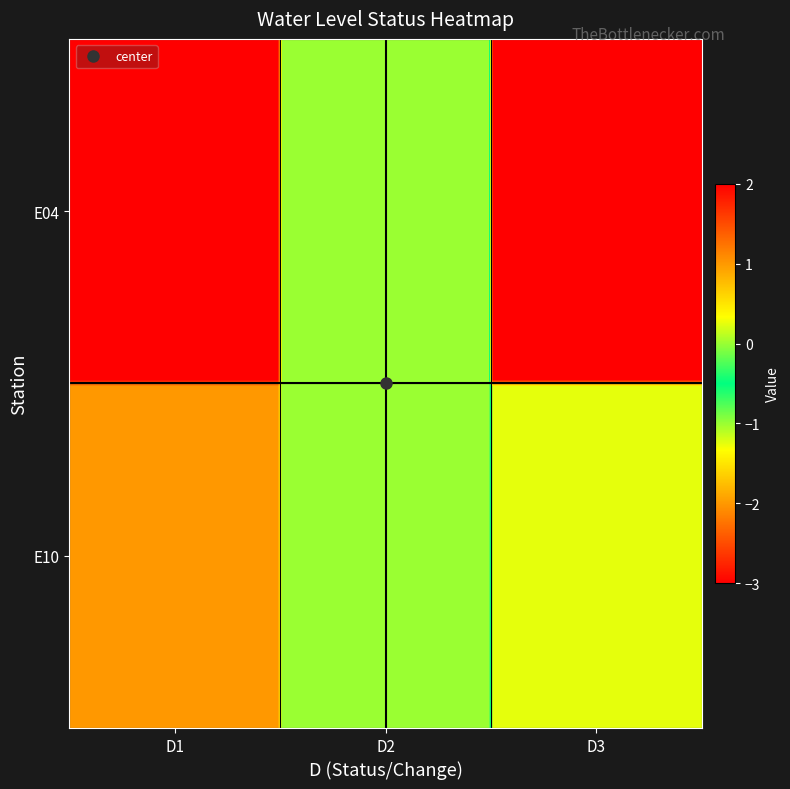

Rank the categories by E10 value from lowest to highest.

D3, D2, D1